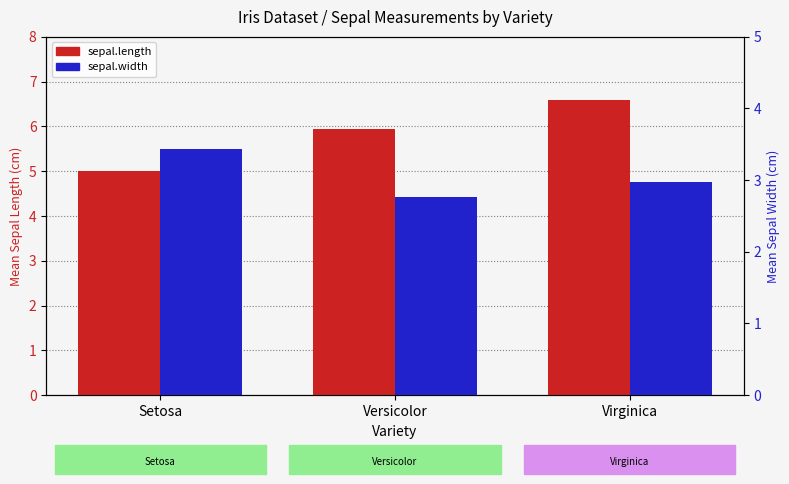

Is it true that sepal.length equals 5.9 at Versicolor?

True